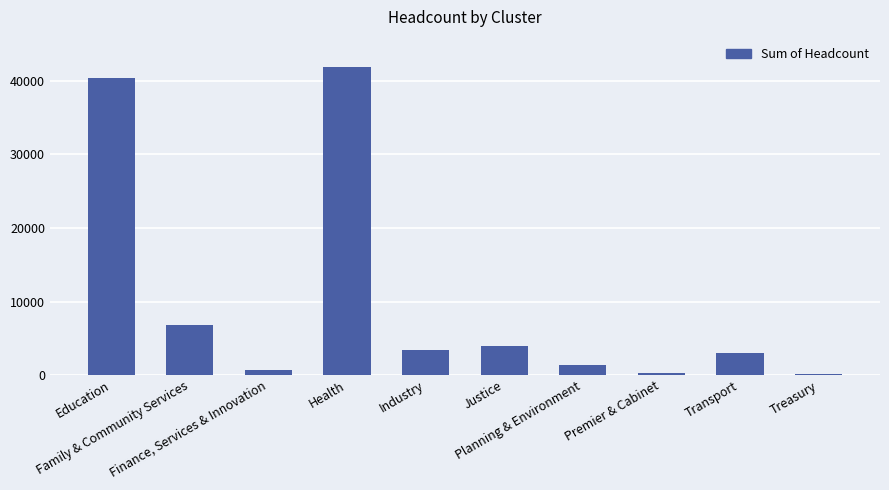

What is the greatest value displayed?

41877